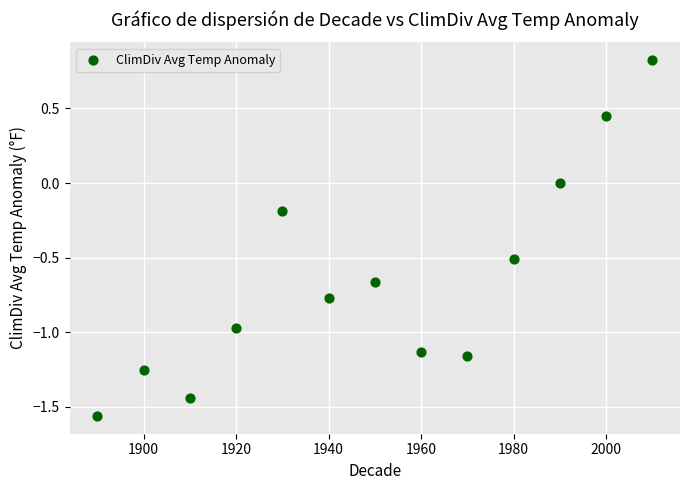

What is the range of X values (max minus min)?

120.0